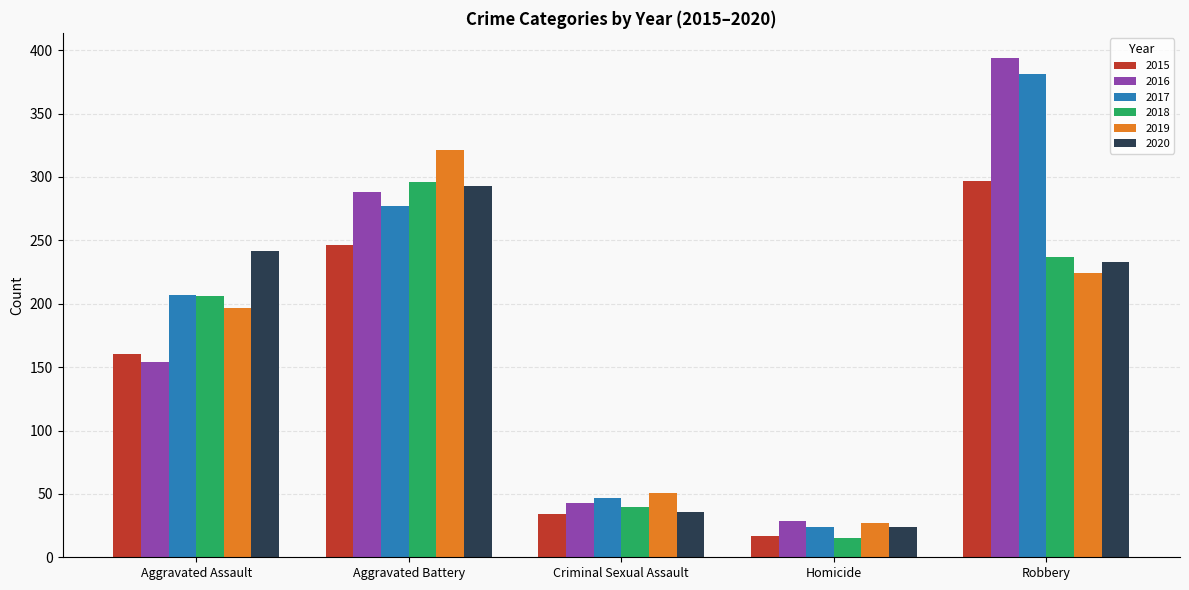

Reading left to right, list all the values displayed in this chart.

2015: Aggravated Assault=160	Aggravated Battery=246	Criminal Sexual Assault=34	Homicide=17	Robbery=297
2016: Aggravated Assault=154	Aggravated Battery=288	Criminal Sexual Assault=43	Homicide=29	Robbery=394
2017: Aggravated Assault=207	Aggravated Battery=277	Criminal Sexual Assault=47	Homicide=24	Robbery=381
2018: Aggravated Assault=206	Aggravated Battery=296	Criminal Sexual Assault=40	Homicide=15	Robbery=237
2019: Aggravated Assault=197	Aggravated Battery=321	Criminal Sexual Assault=51	Homicide=27	Robbery=224
2020: Aggravated Assault=242	Aggravated Battery=293	Criminal Sexual Assault=36	Homicide=24	Robbery=233